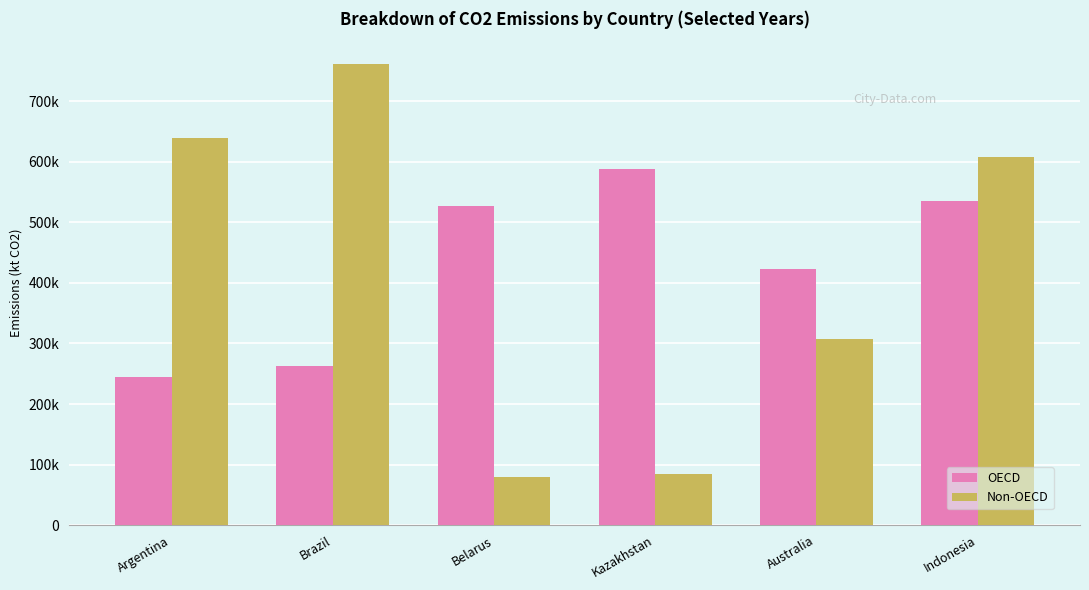

At Australia, list the series in order from smallest to largest.

Non-OECD, OECD